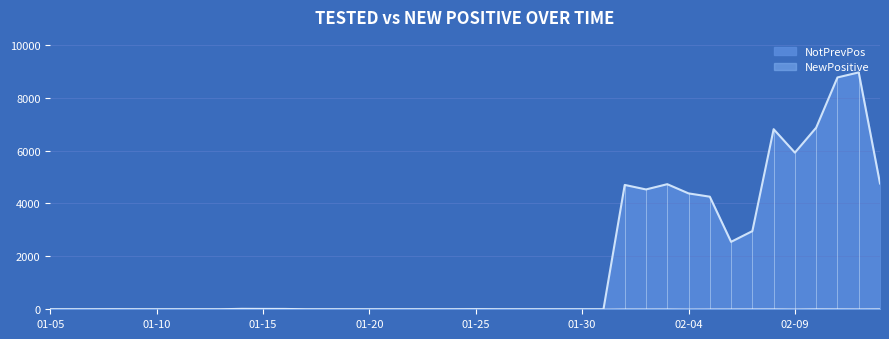

What is the greatest value displayed?

8956